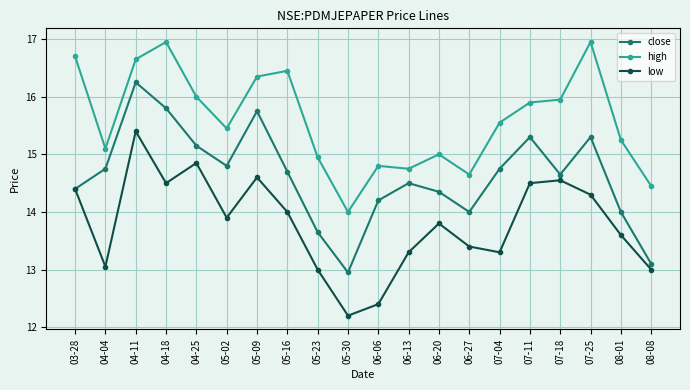

What are all the series names shown in the legend?

close, high, low